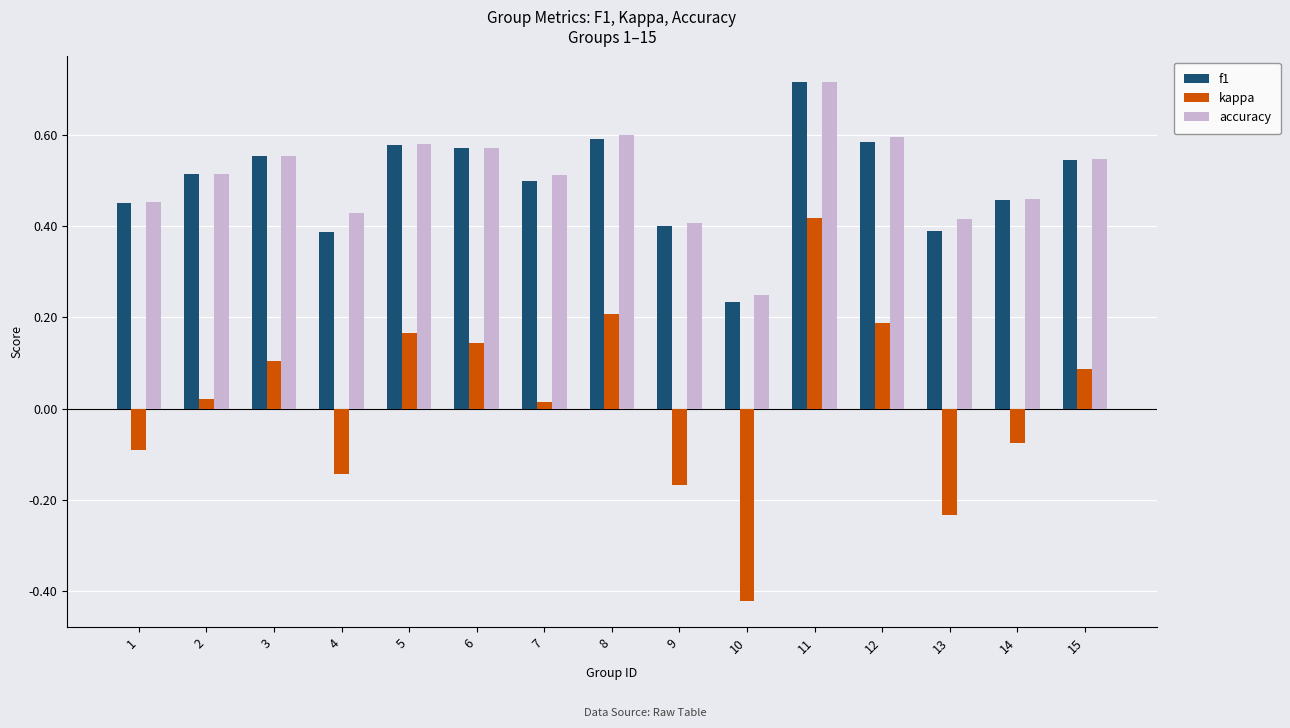

Which label corresponds to the smallest value in the chart?

10